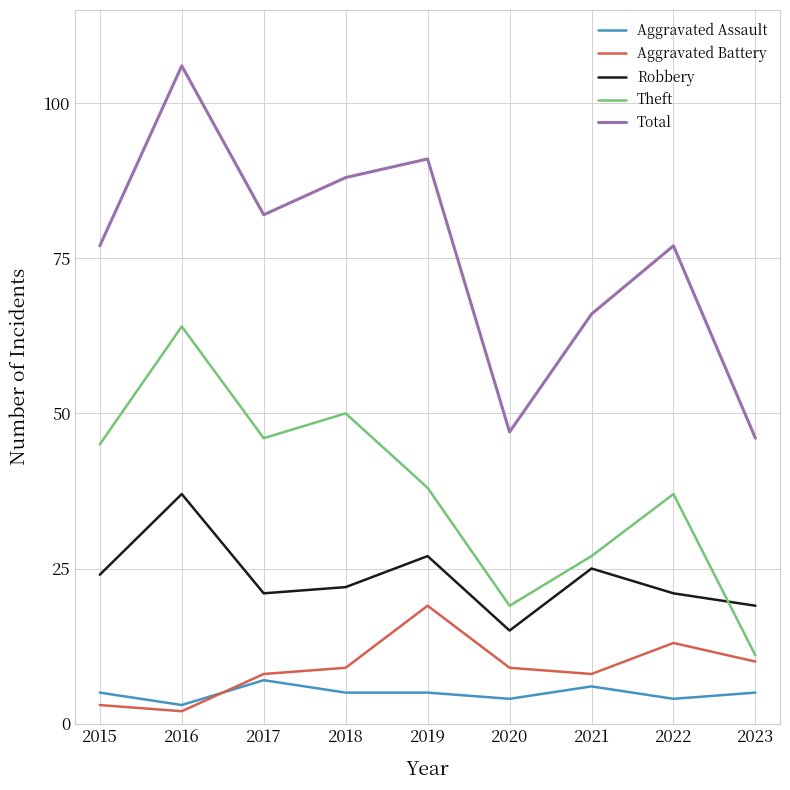

Rank the series at 2017 from lowest to highest value.

Aggravated Assault, Aggravated Battery, Robbery, Theft, Total